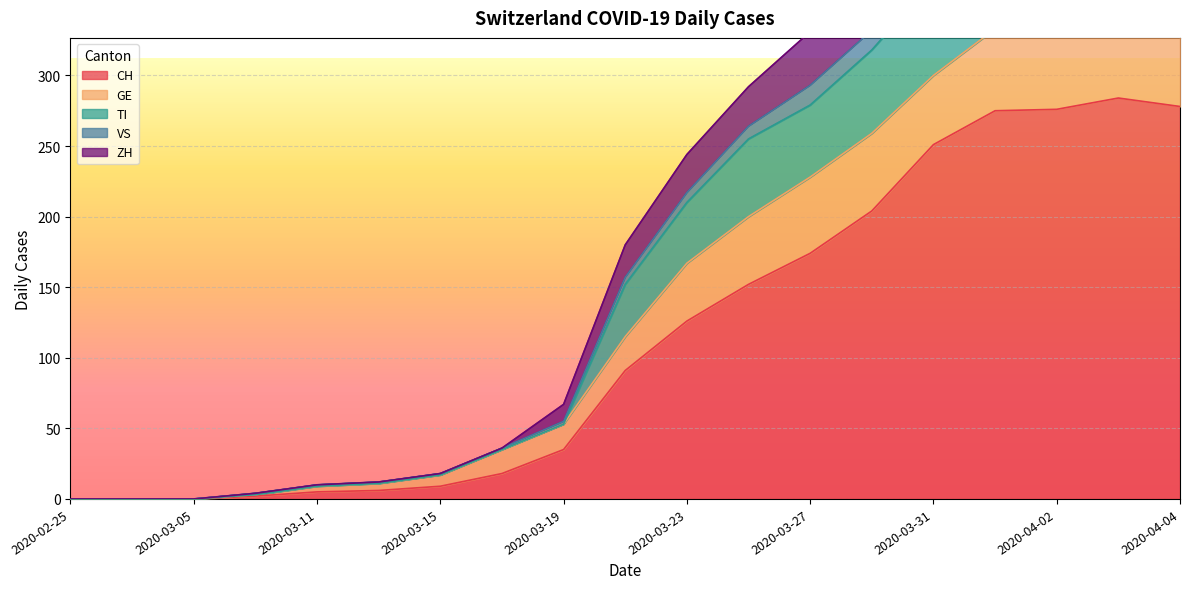

Is it true that CH equals 174 at 2020-03-27?

True